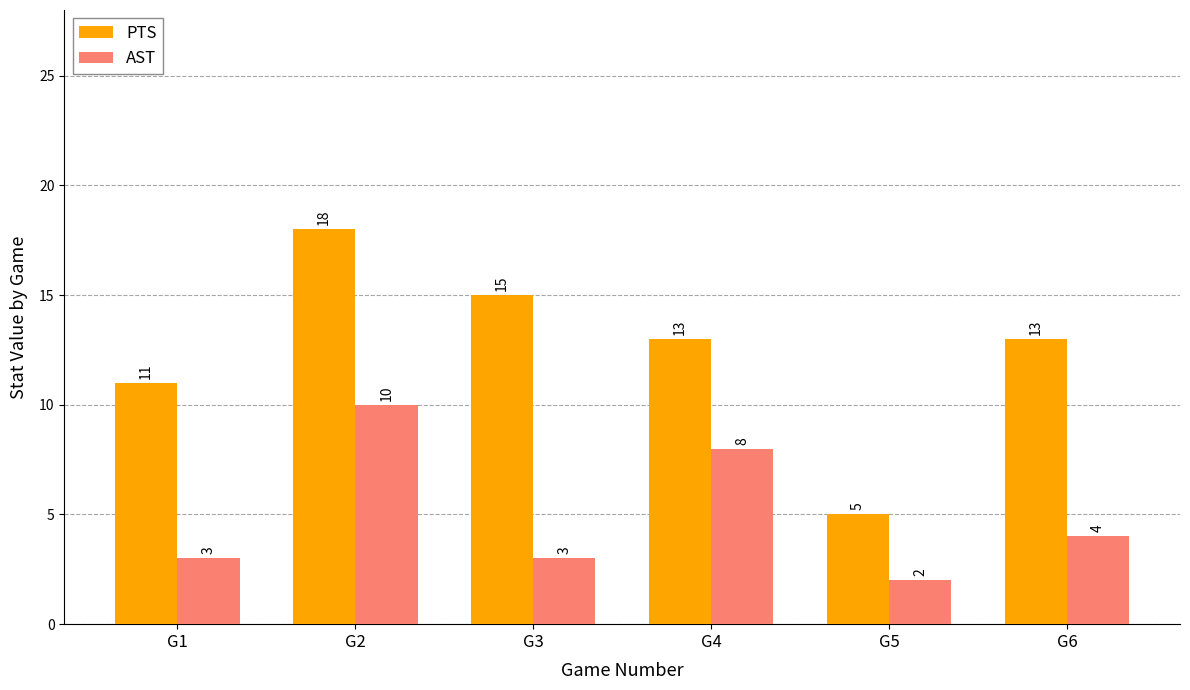

What is the smallest value displayed?

2